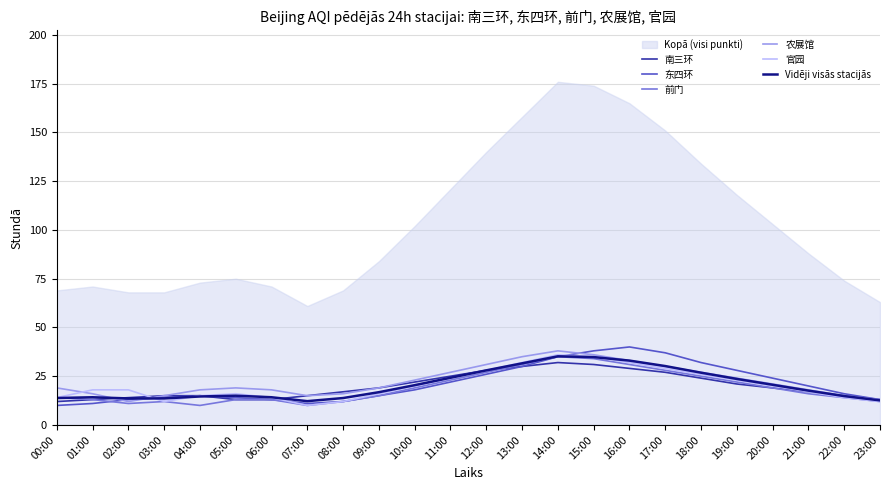

What is the average value of the 农展馆 series?

22.4